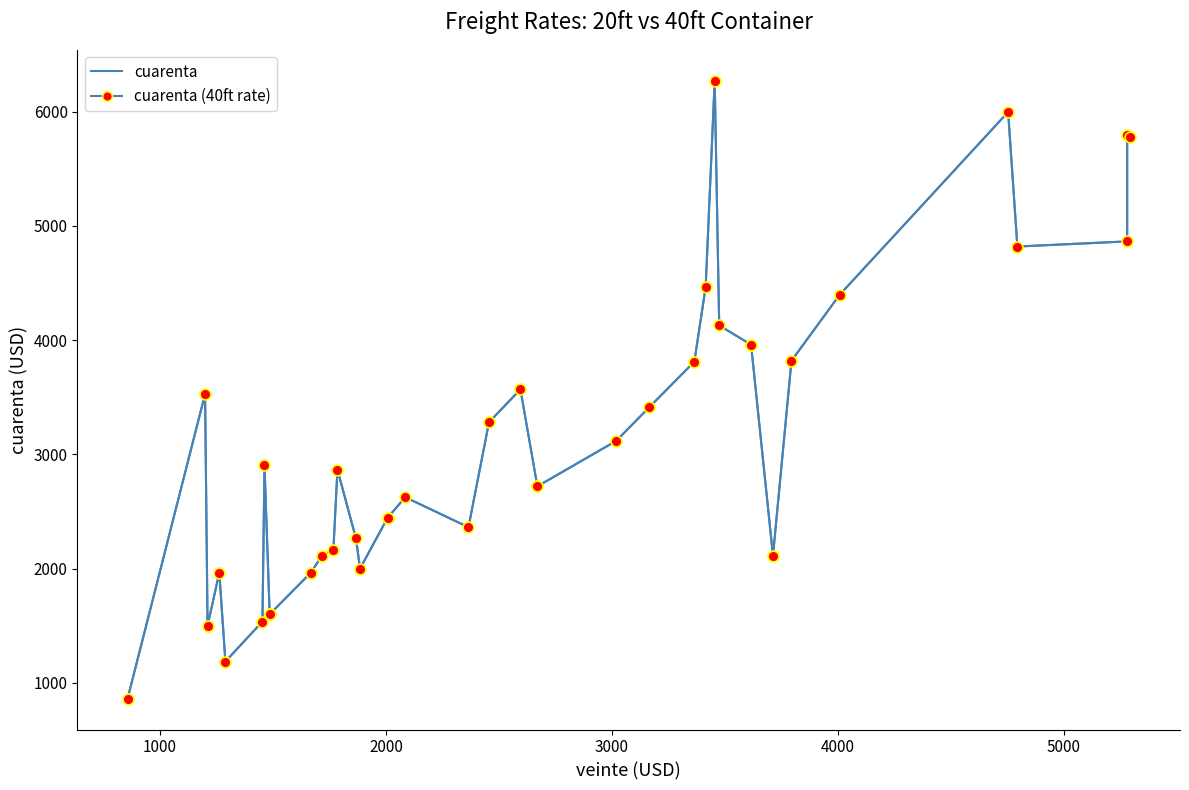

Is the value of cuarenta at 37 greater than the value of cuarenta (40ft rate) at 22?

Yes